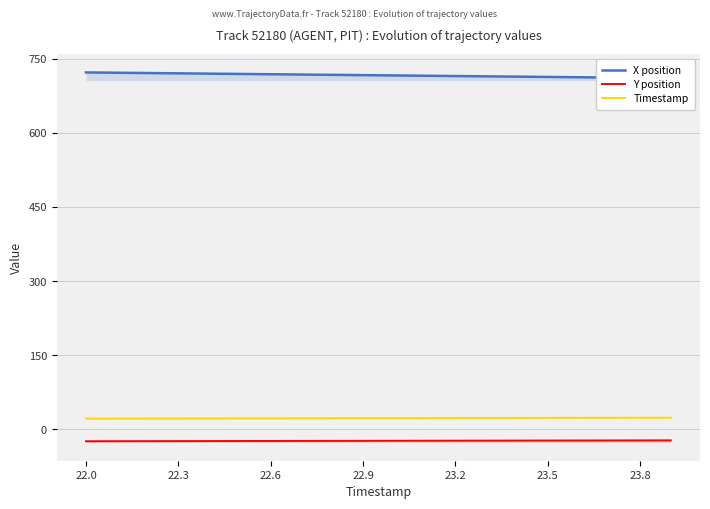

True or false: X position has more than 1 points higher than both neighbors.

False